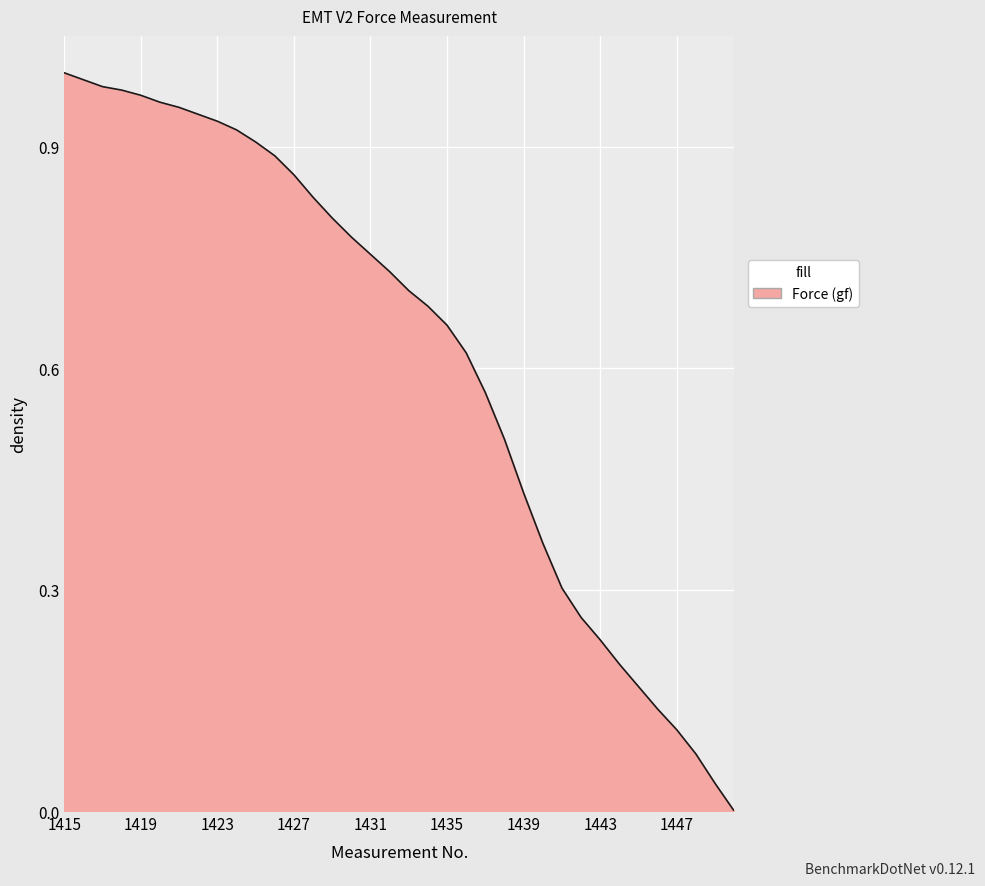

Does the chart have visible grid lines?

Yes